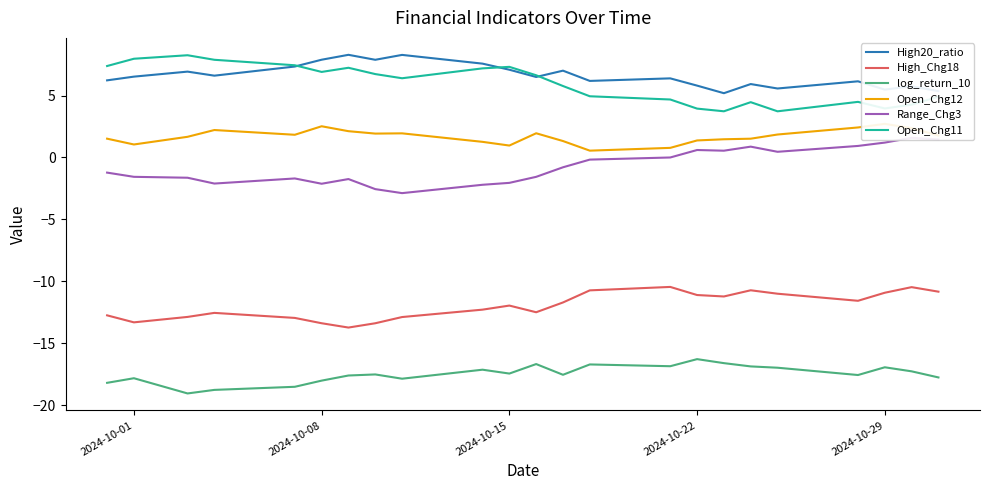

True or false: Open_Chg11 and High_Chg18 cross at least once.

False